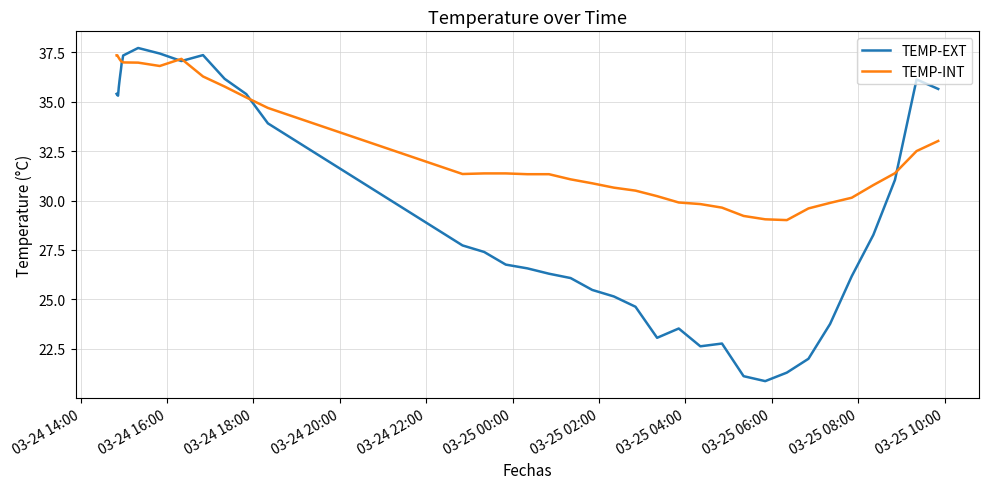

List the series in order of their overall mean, highest first.

TEMP-INT, TEMP-EXT